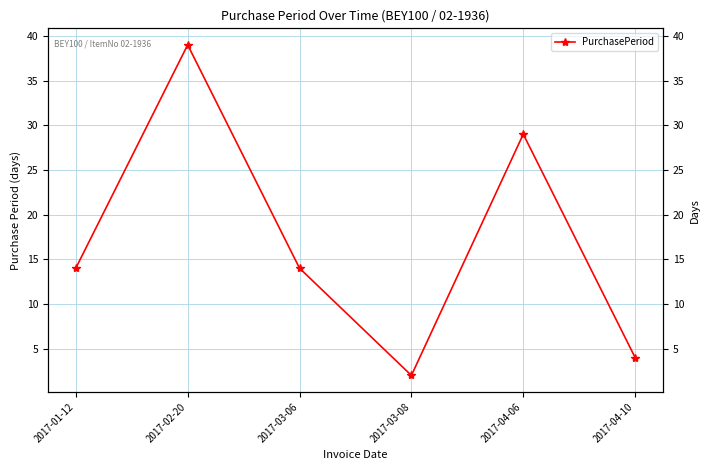

At which category does the data reach its first local peak?

2017-02-20